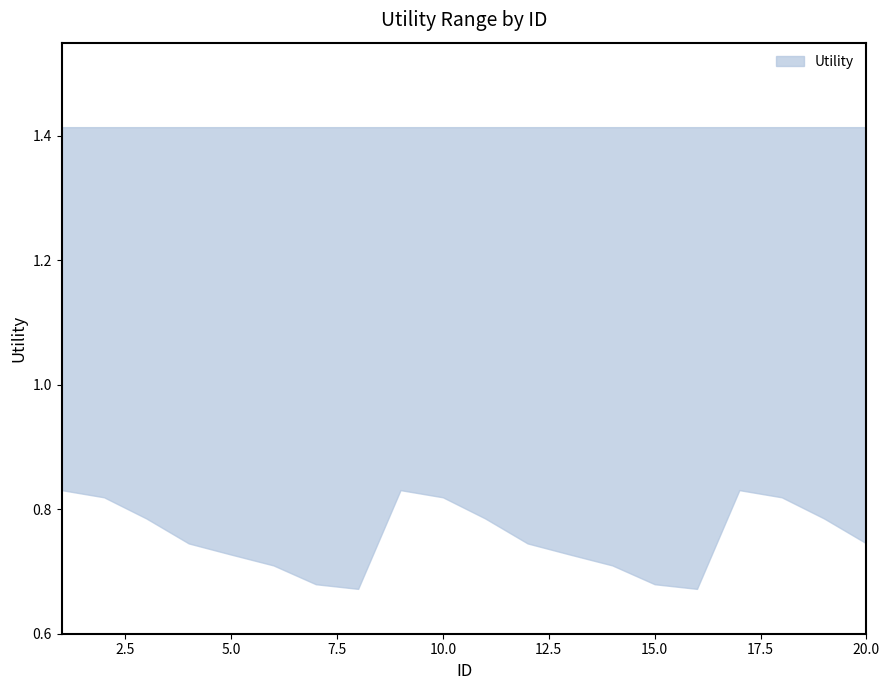

True or false: upper and lower intersect in this chart.

False